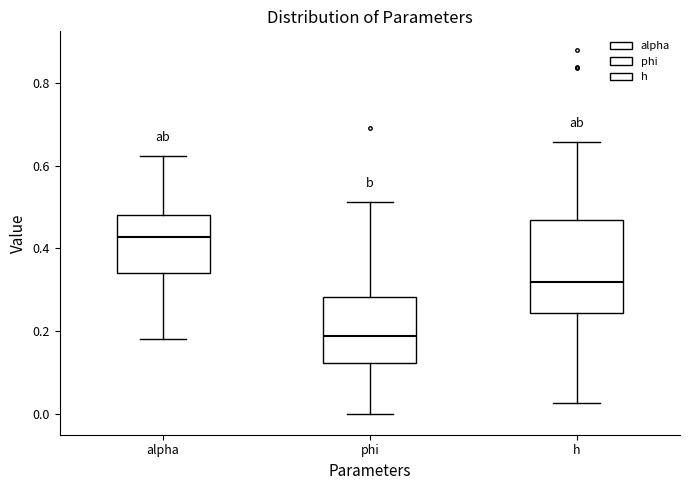

Which box's median line is the lowest?

phi